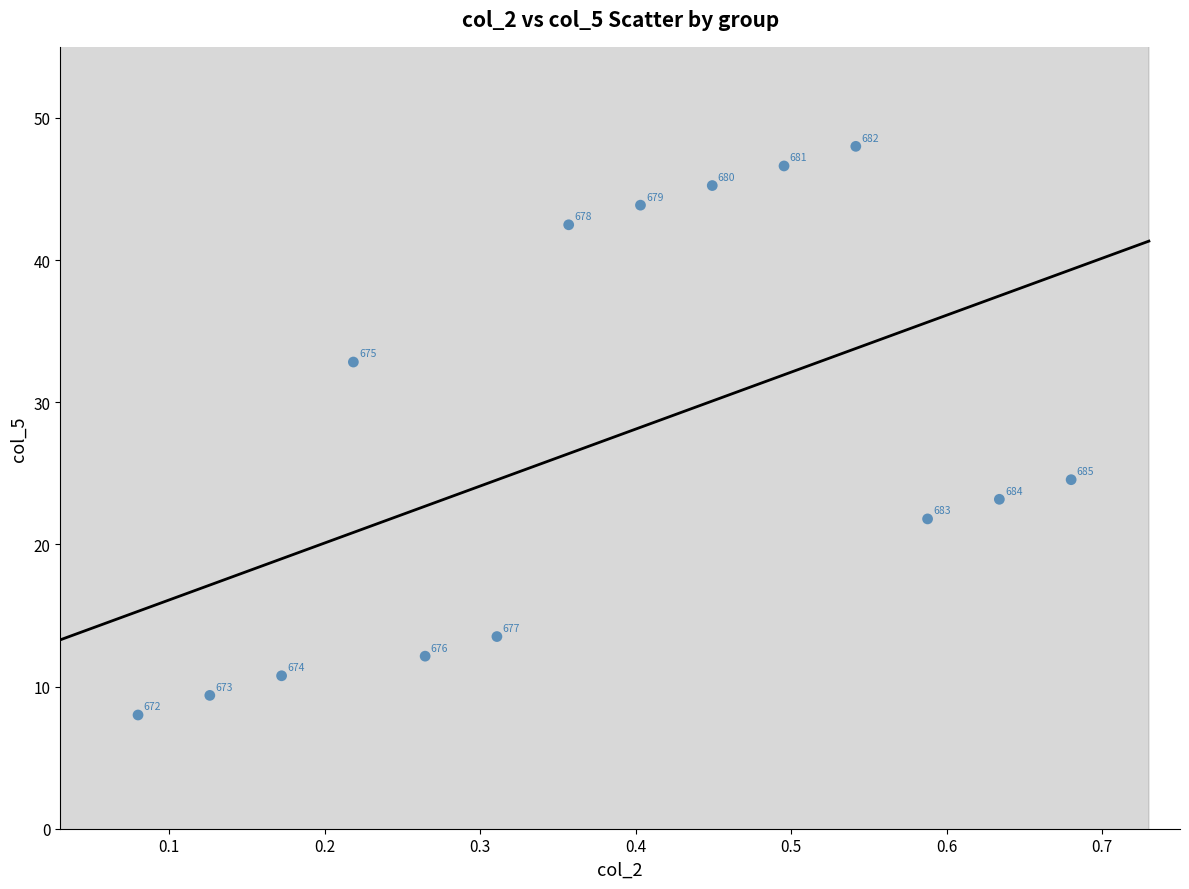

What Y value in the scatter plot is closest to 28?

24.6